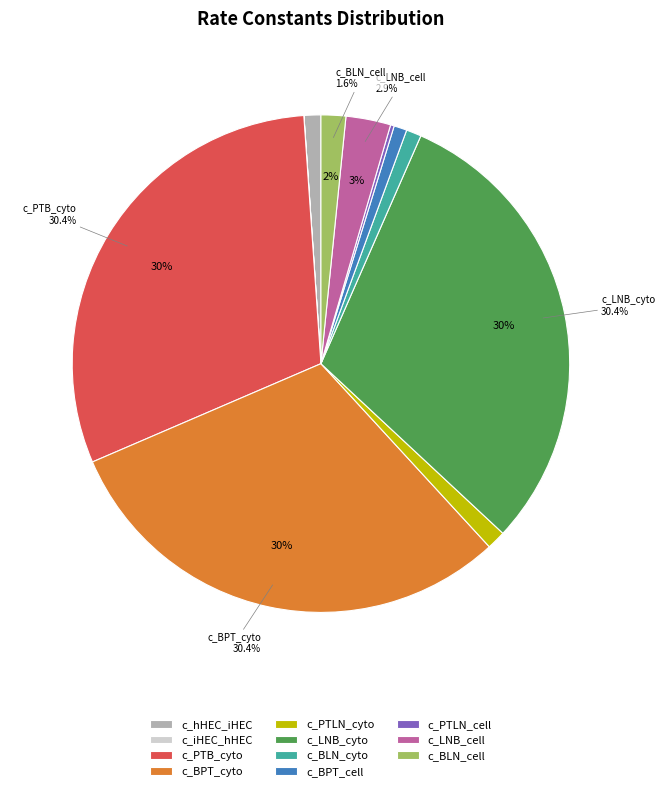

Is the sum of c_LNB_cyto and c_BPT_cell greater than half?

No